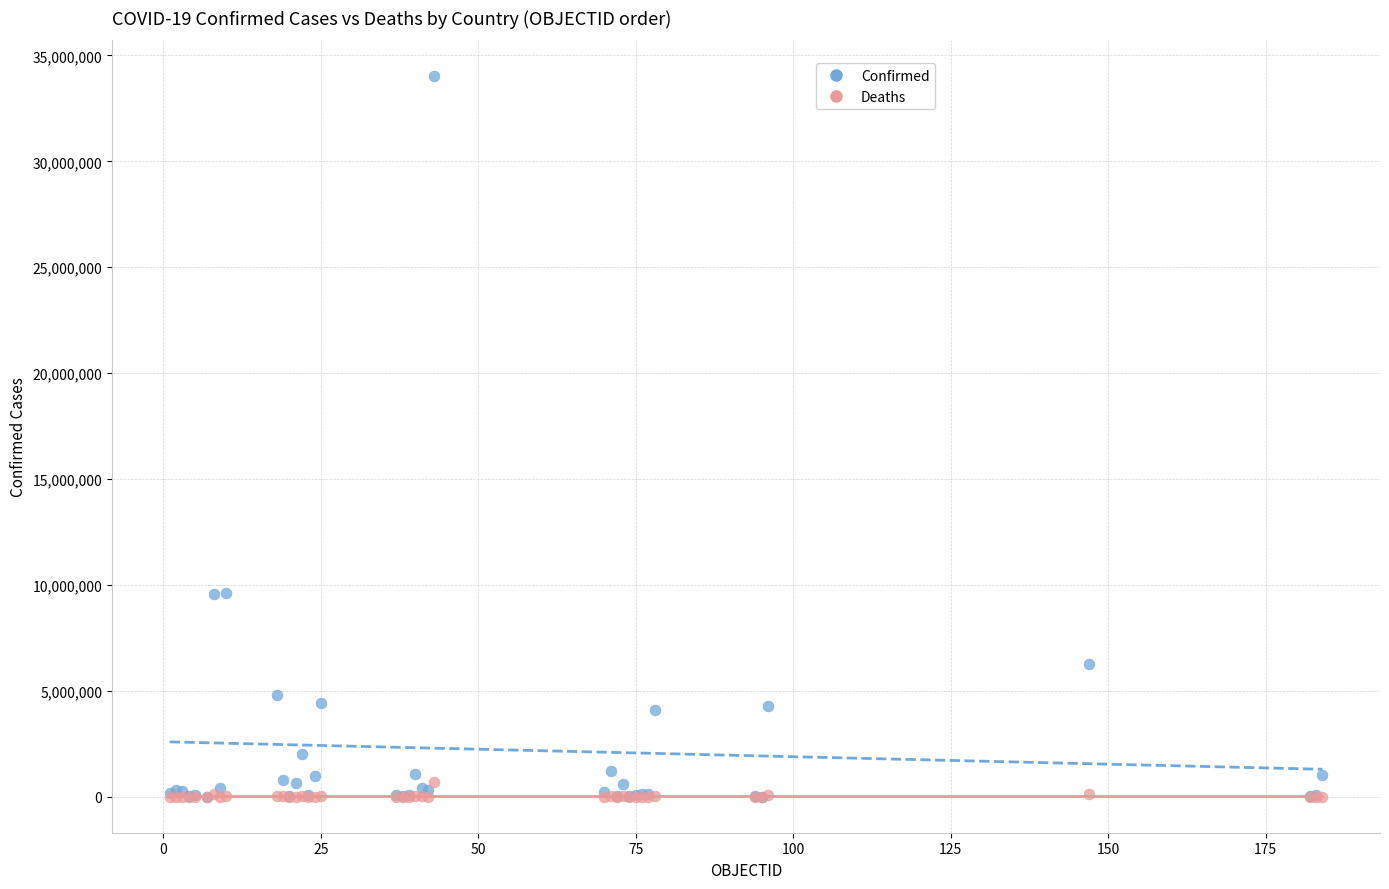

Which series reaches the maximum Y coordinate?

Confirmed